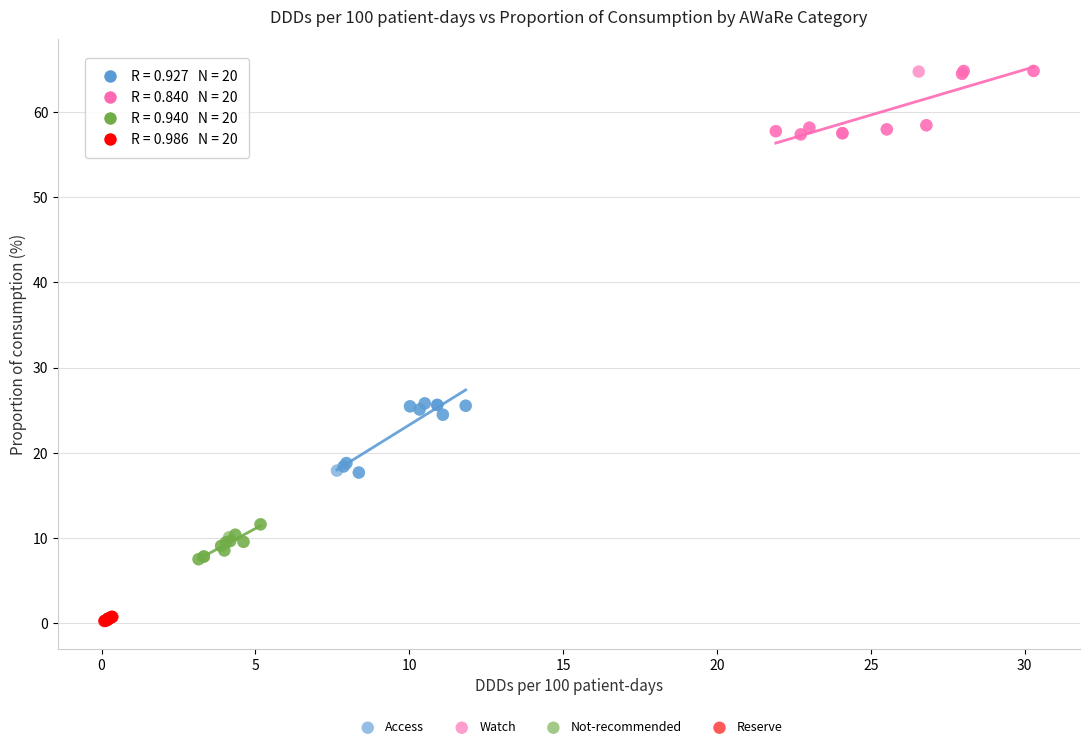

Which series contains the highest Y value?

Watch